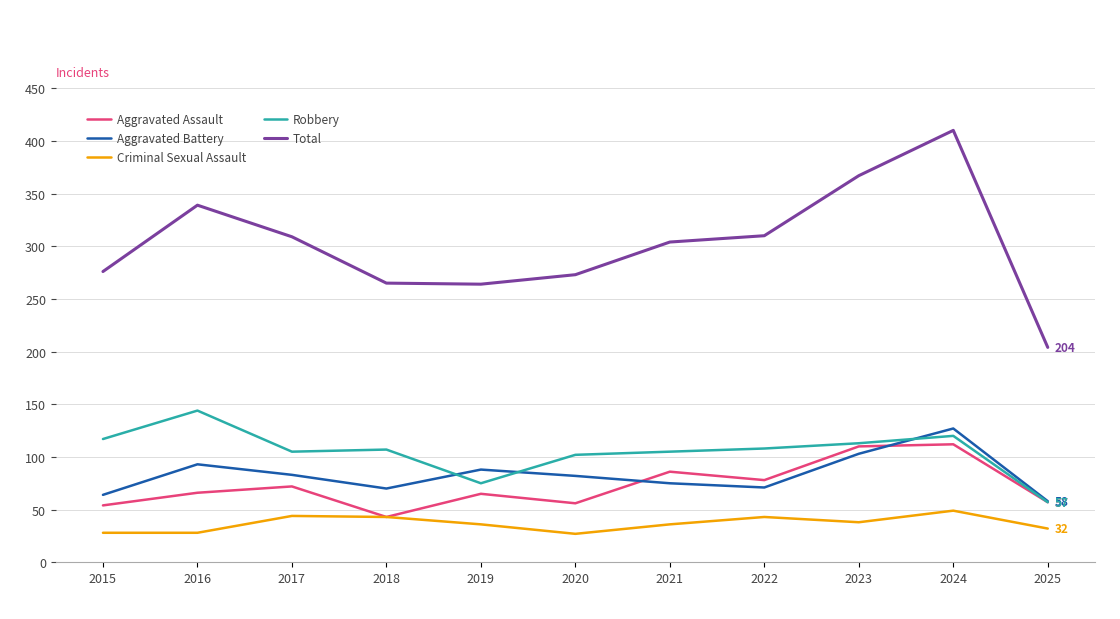

What is the difference between the maximum and minimum values in the Robbery series?

87